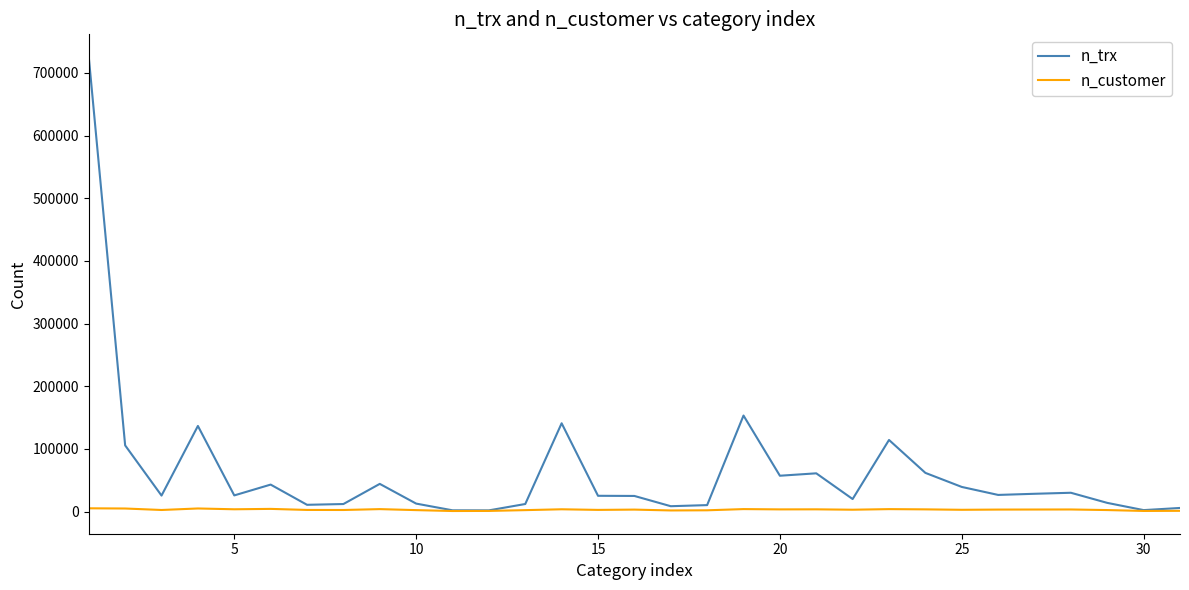

What is the maximum value for n_customer?

5105